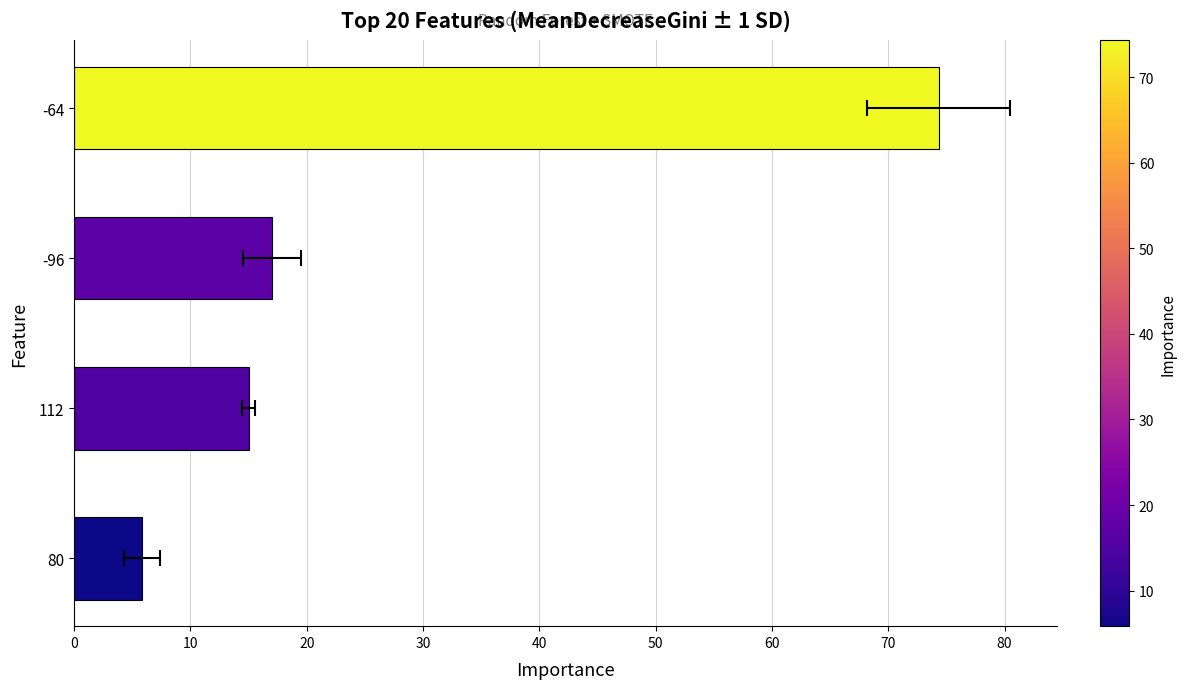

True or false: the data shows 5.8 at 80.

True